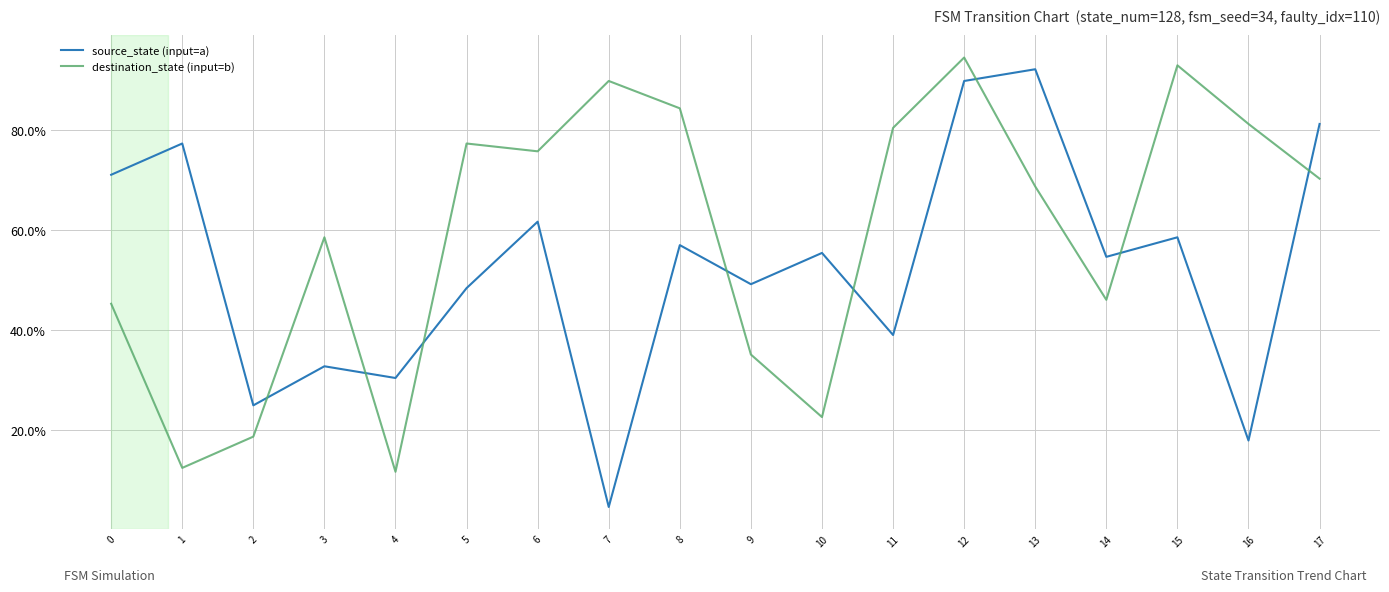

True or false: destination_state (input=b) and source_state (input=a) cross at least once.

True